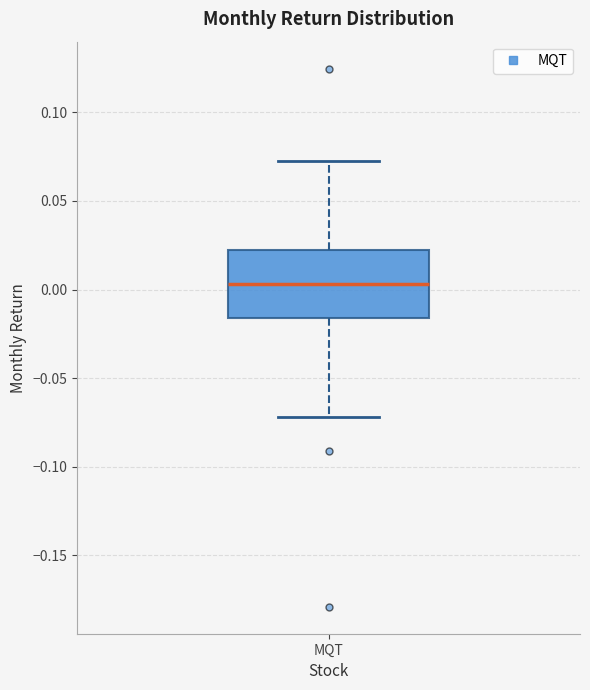

Read this box plot against the y-axis: the position of the median line, the range covered by the box, and the ends of both whiskers. The values are not printed on the chart, so give them approximately, as read against the axis.

median 0.005, box -0.015 to 0.020, whiskers -0.070 to 0.075